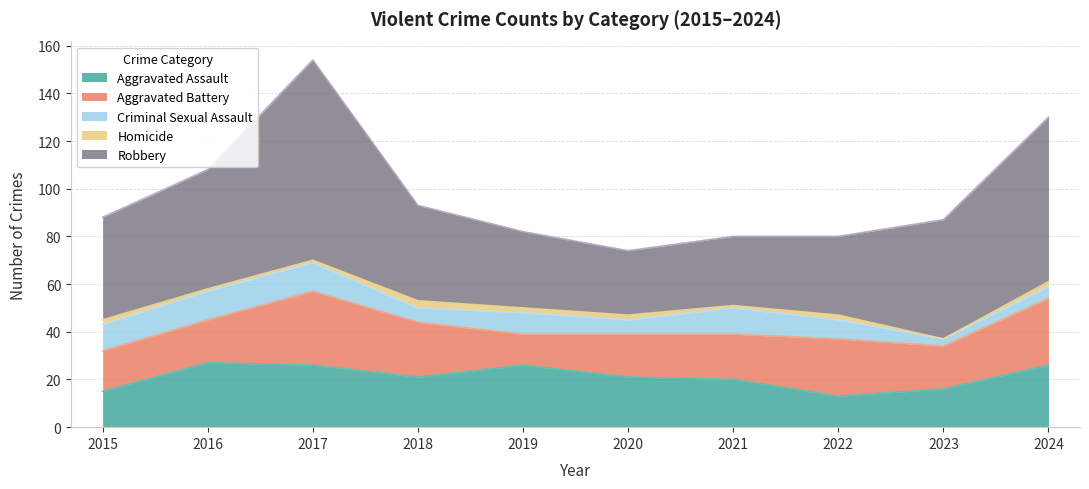

Is the value of Homicide at 2024 greater than the value of Robbery at 2018?

No